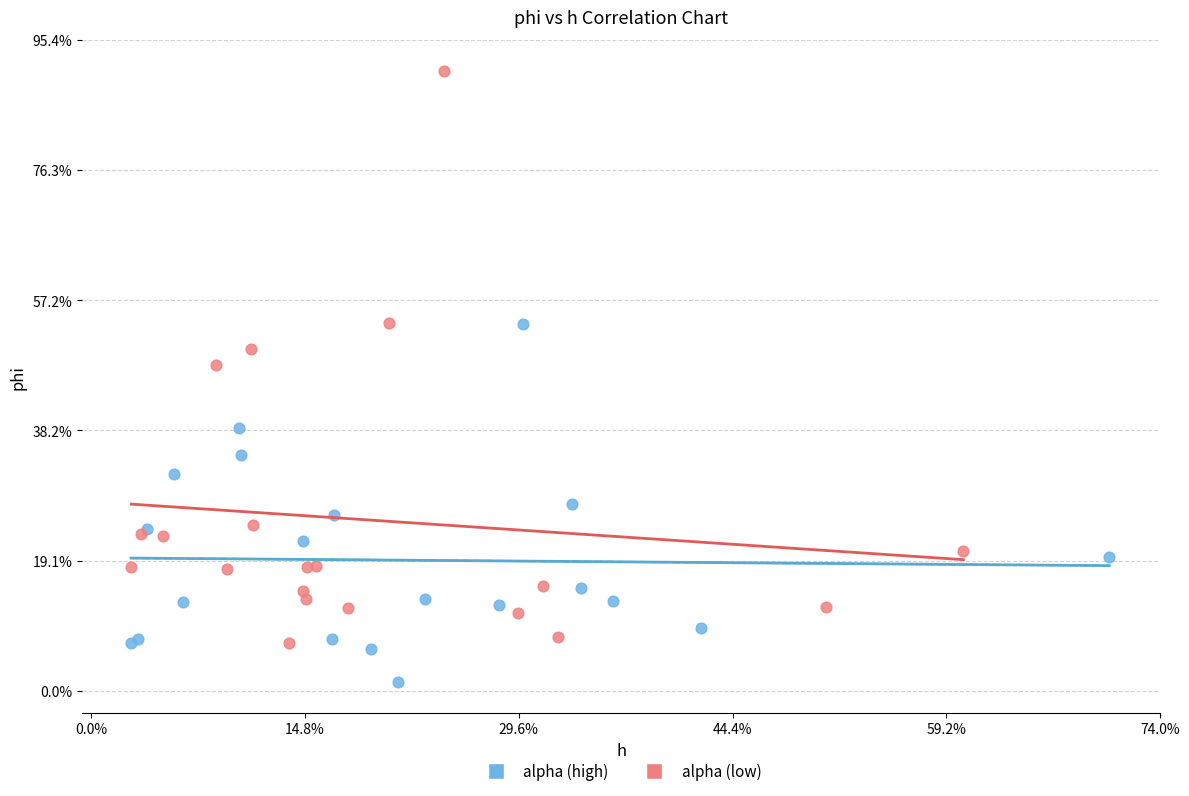

Which series contains the highest Y value?

alpha (low)